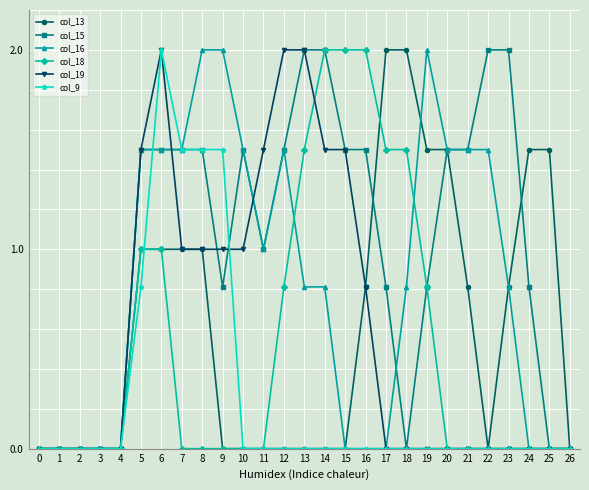

Between 9 and 11, which series saw the biggest shift?

col_9